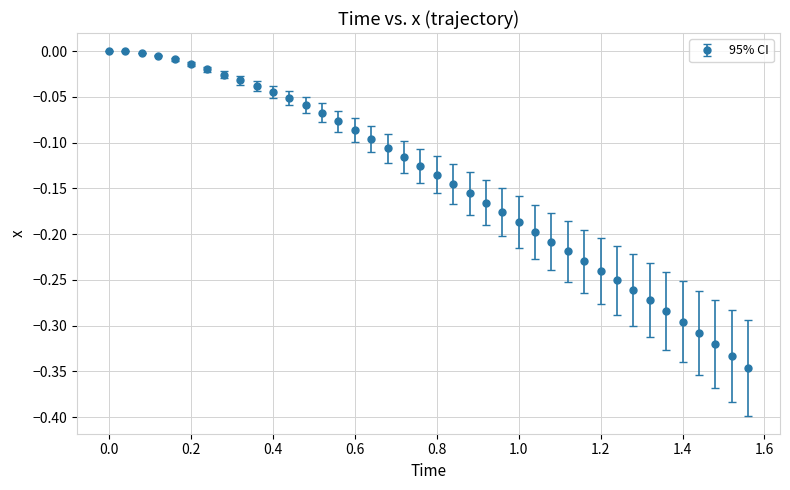

What is the sum of all values?

-5.7